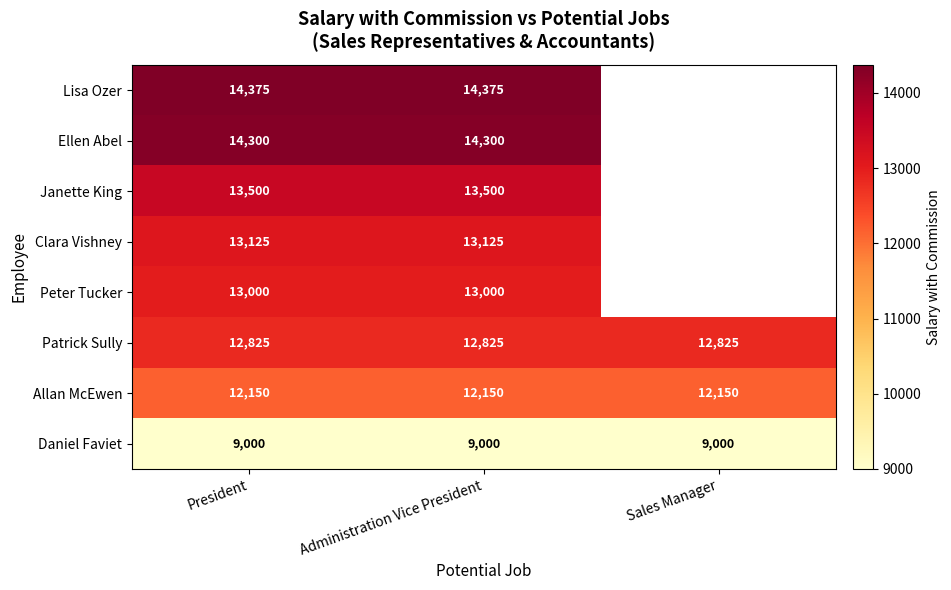

Rank the series at Administration Vice President from highest to lowest value.

Lisa Ozer, Ellen Abel, Janette King, Clara Vishney, Peter Tucker, Patrick Sully, Allan McEwen, Daniel Faviet